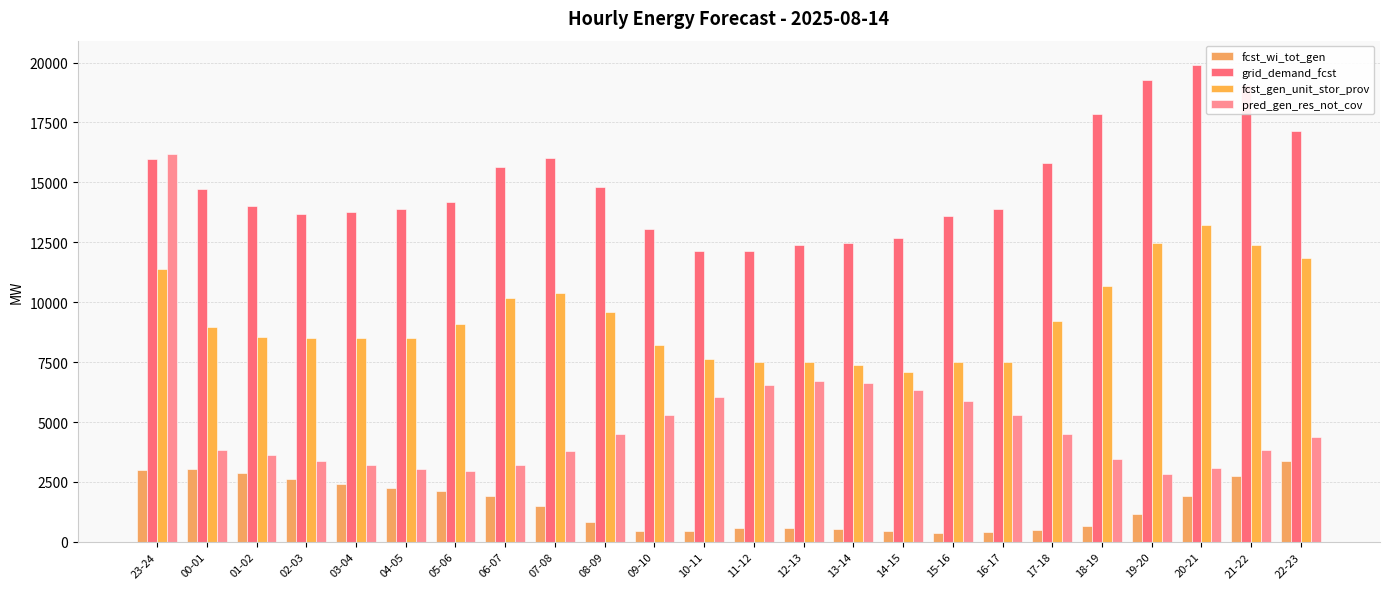

Is it true that pred_gen_res_not_cov equals 3031 at 04-05?

True